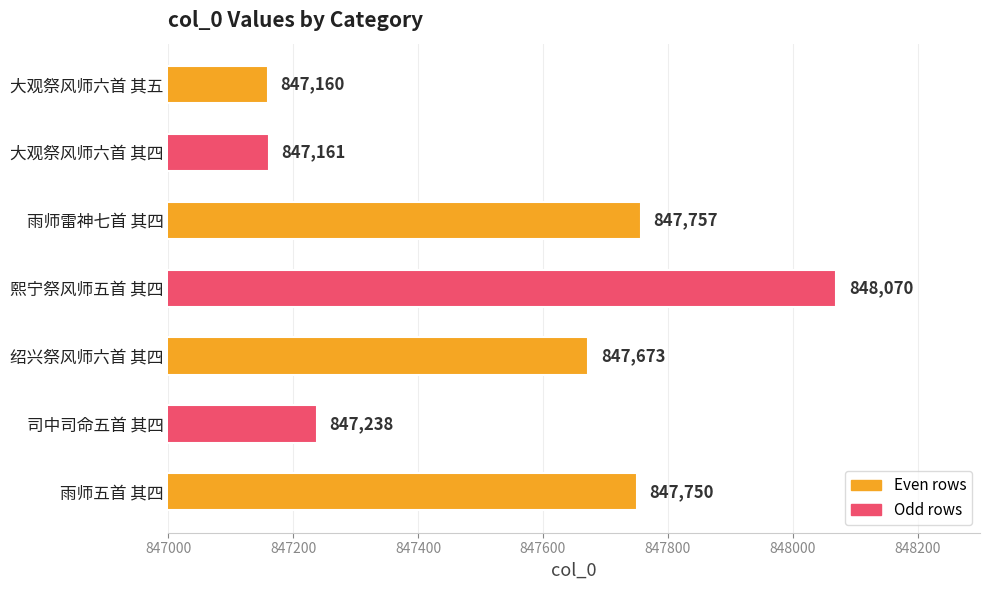

What is the label of the 7th bar from the bottom?

大观祭风师六首 其五